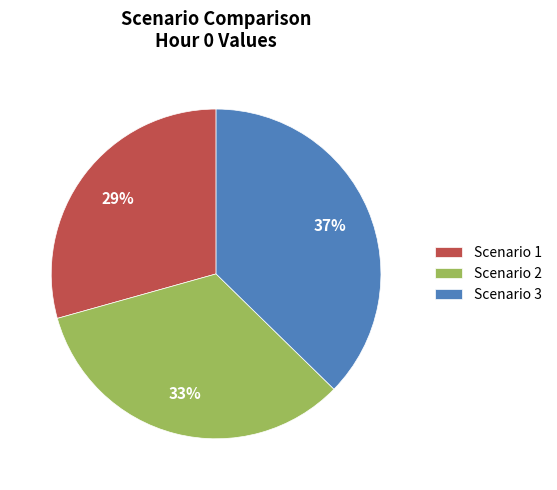

Do Scenario 2 and Scenario 1 together represent more than half of the pie?

Yes